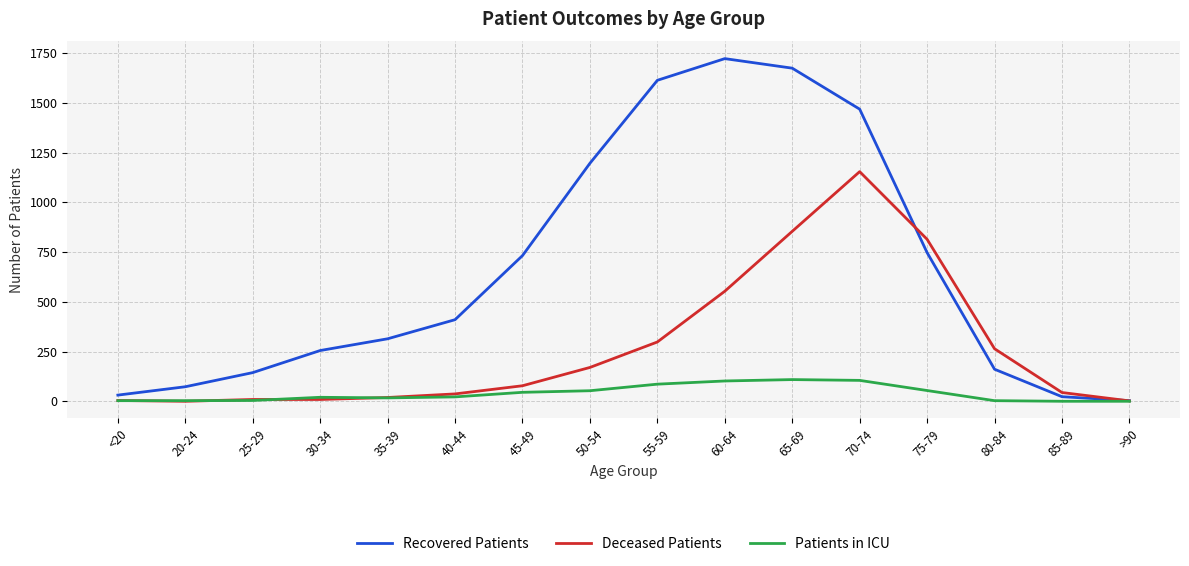

At which category is the sum across all series the highest?

70-74